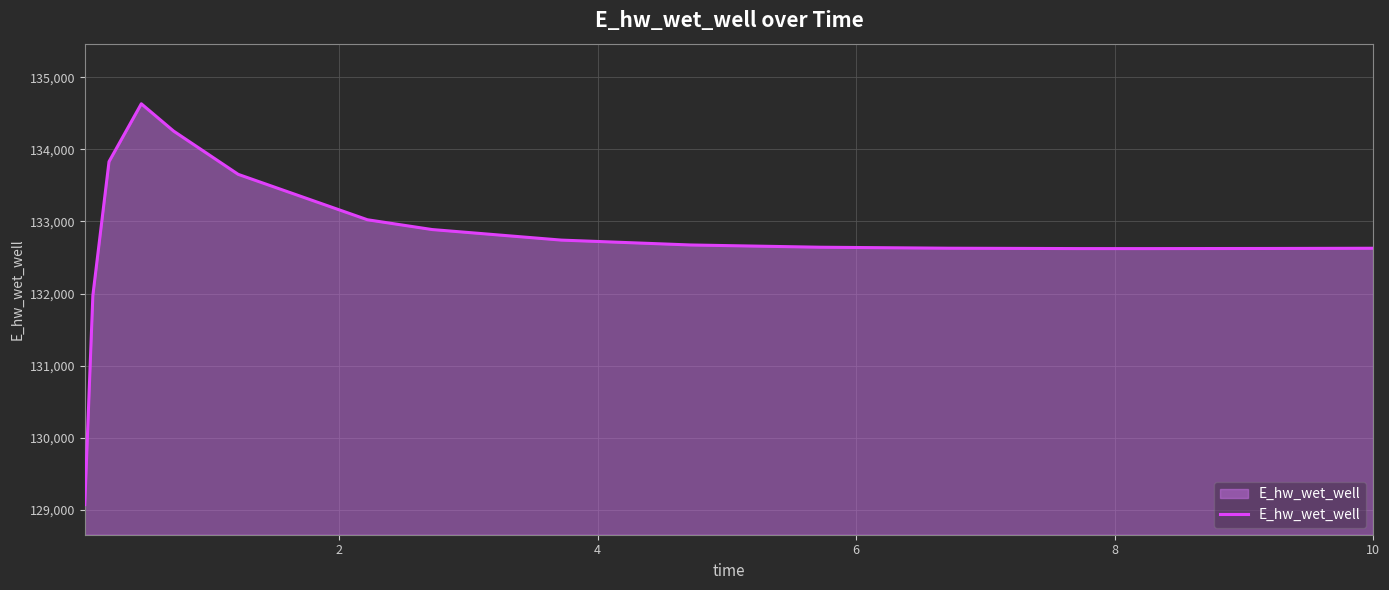

What is the smallest value displayed?

129071.8